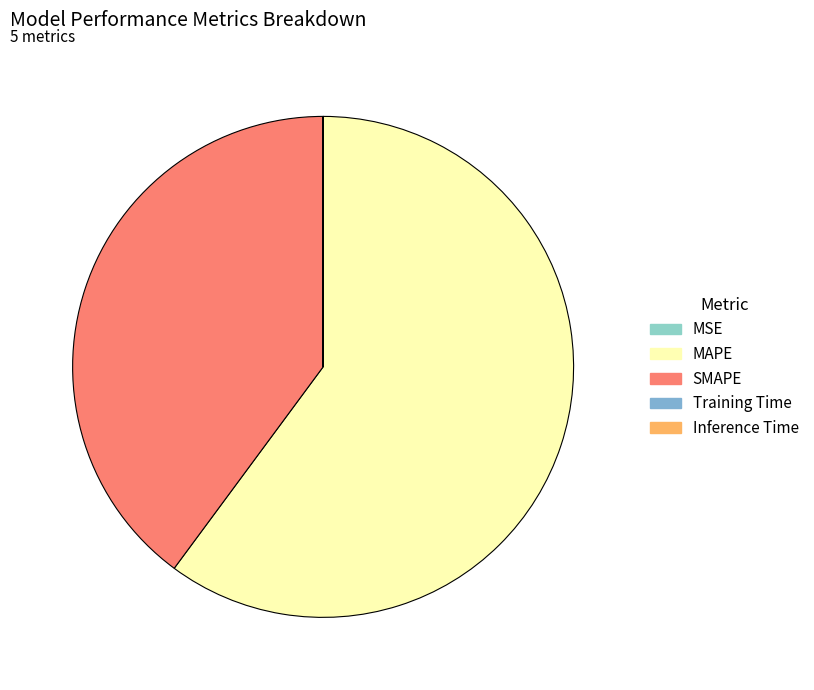

Is it true that Inference Time is 0% of the pie?

True